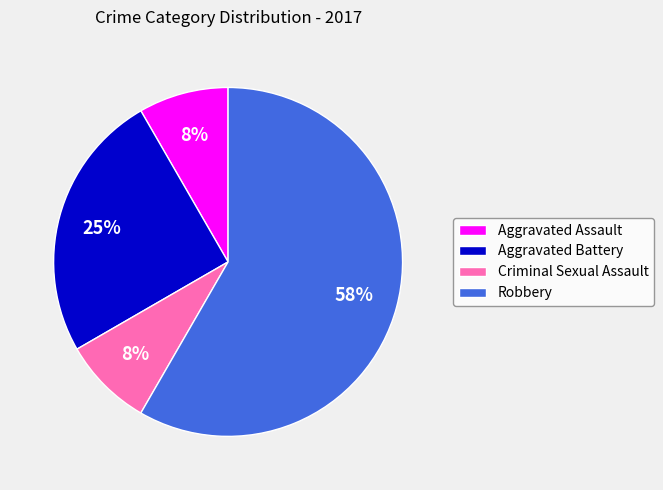

Is there a majority slice in this chart?

Yes